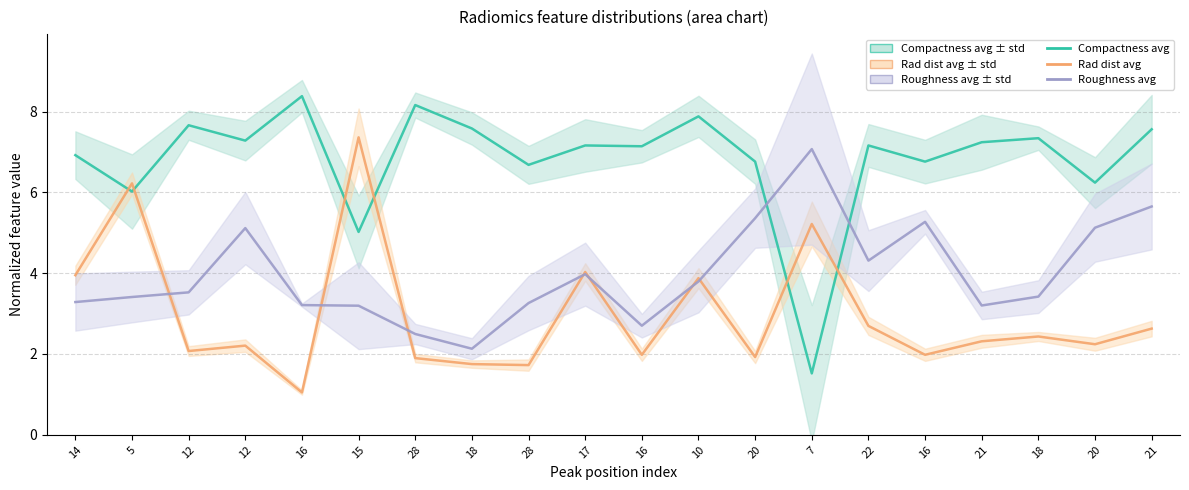

What is the label of the 12th point from the left?

10